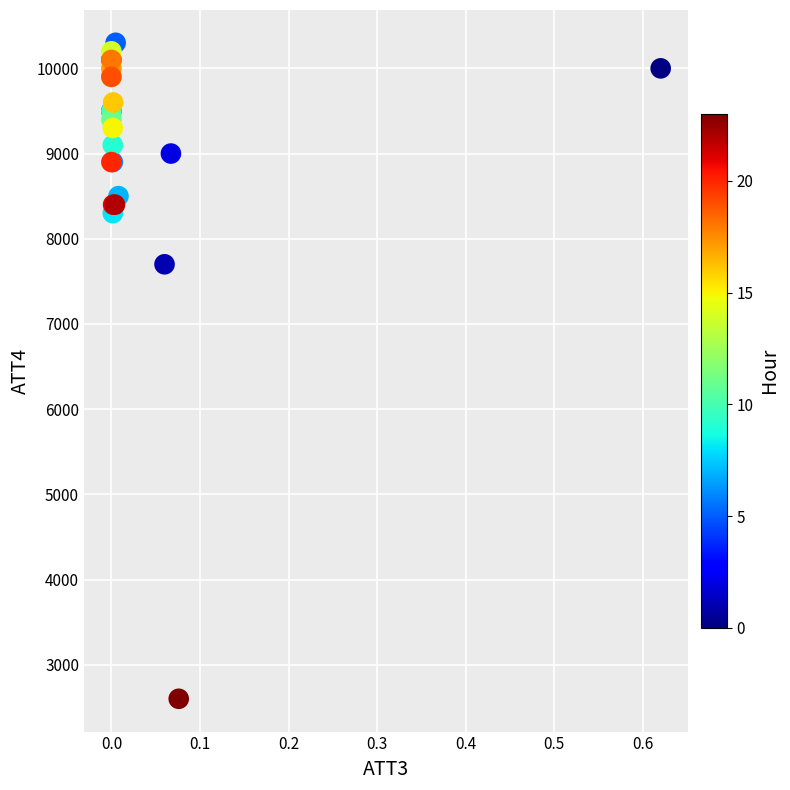

What Y value in the scatter plot is closest to 6450?

7700